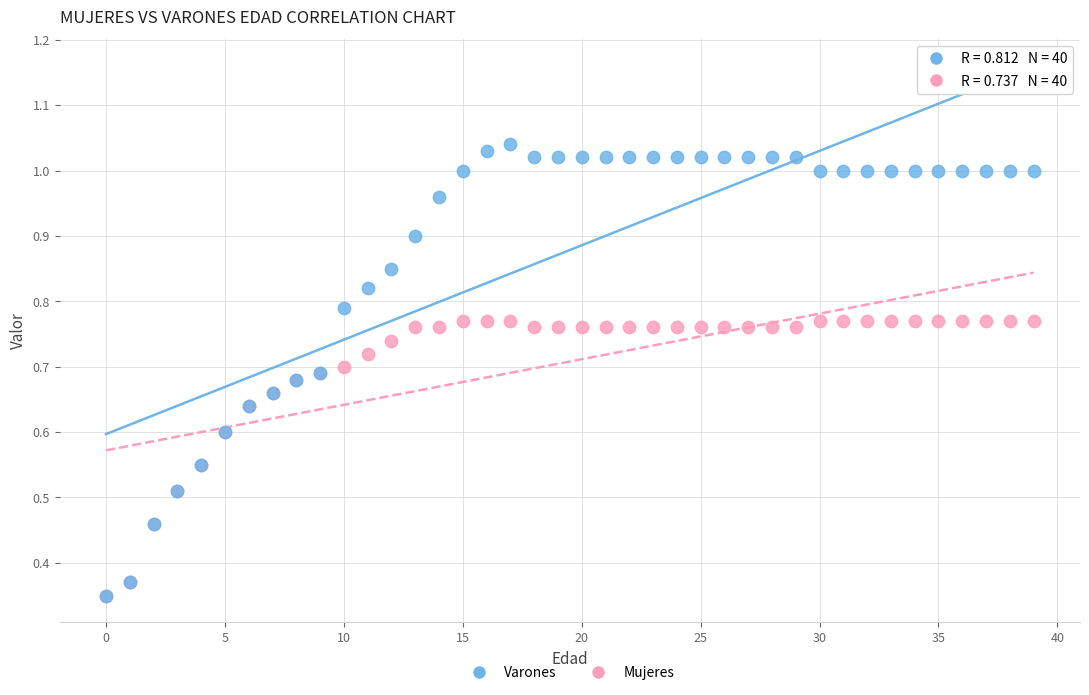

What are all the series names shown in the legend?

Varones, Mujeres